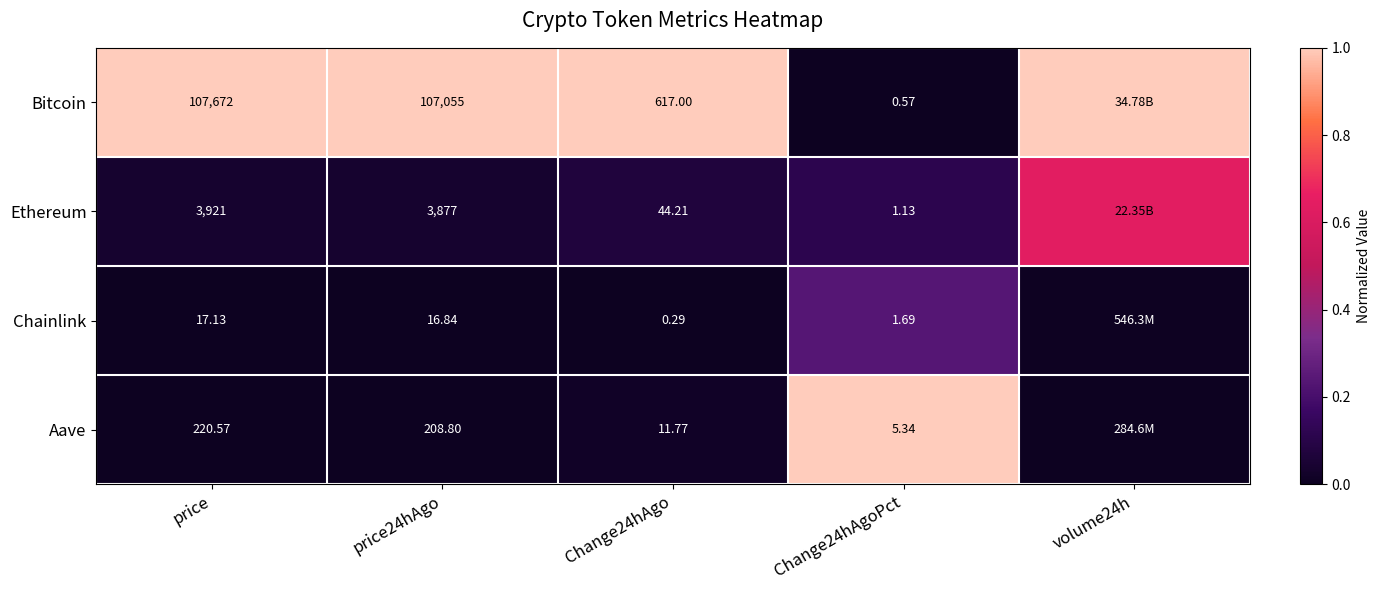

Is the value of Bitcoin at price greater than the value of Chainlink at price24hAgo?

Yes